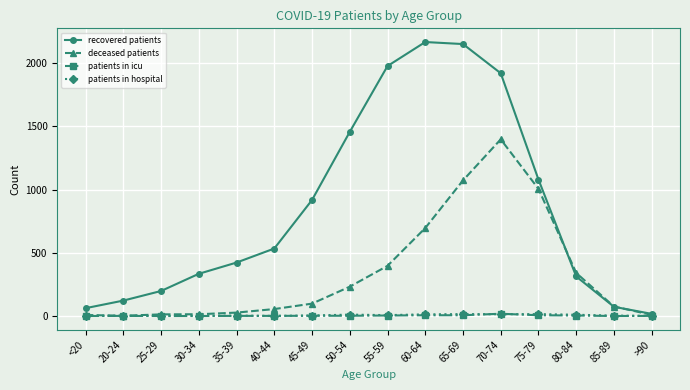

What is the value of the deceased patients point at the 11th from the left?

1073